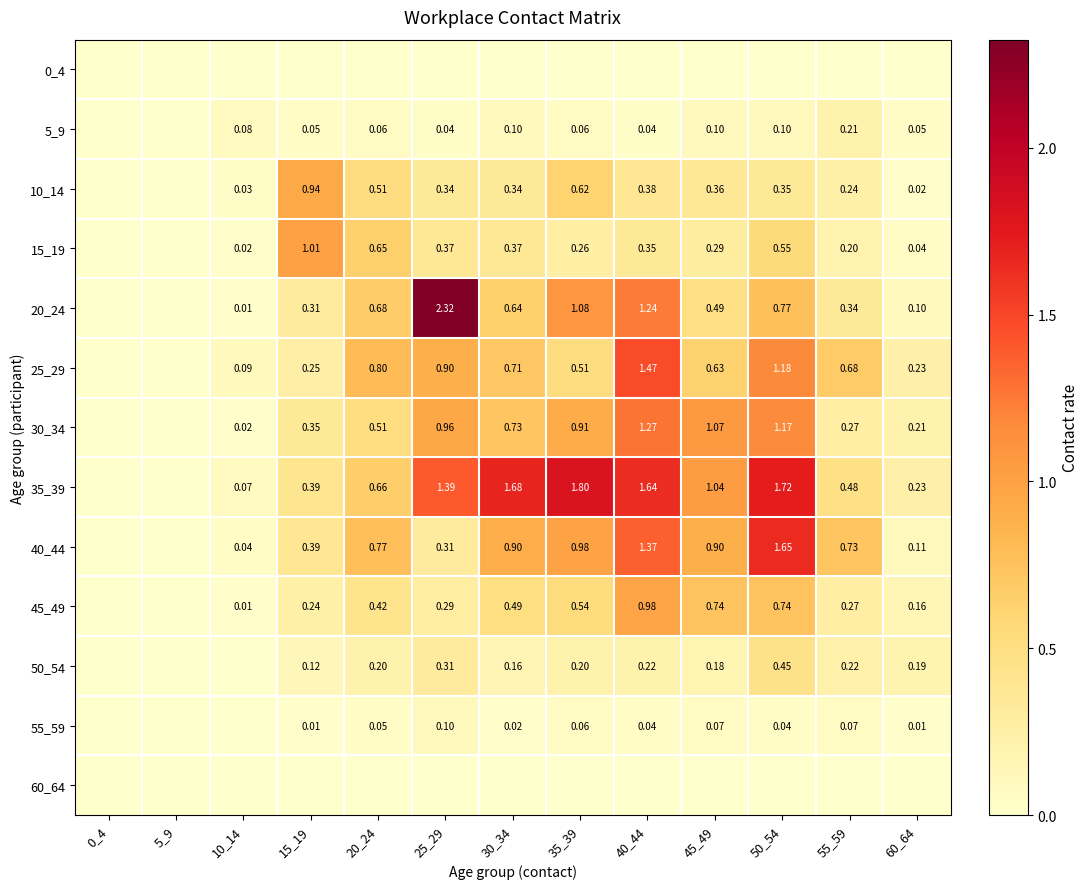

Is the value of 45_49 at 30_34 greater than the value of 5_9 at 40_44?

Yes